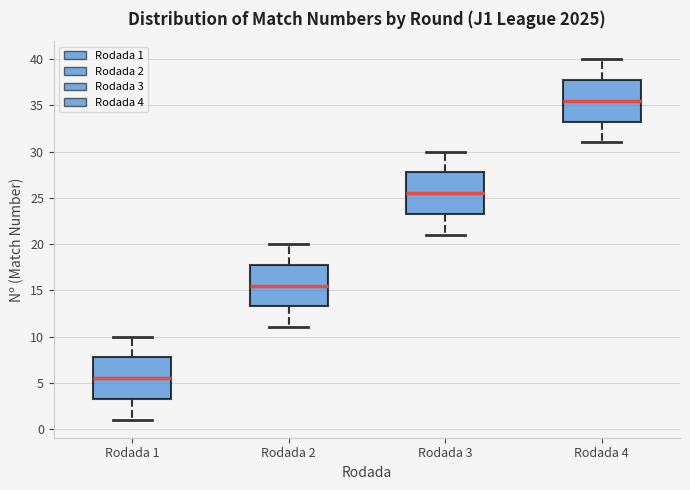

Reading left to right, transcribe this box plot: for each box, give where its median line is, the range the box spans, and where its two whiskers end, as read against the y-axis. The values are not printed on the chart, so give them approximately, as read against the axis.

Rodada 1: median 5.5, box 3.5 to 8.0, whiskers 1.0 to 10.0
Rodada 2: median 15.5, box 13.5 to 18.0, whiskers 11.0 to 20.0
Rodada 3: median 25.5, box 23.5 to 28.0, whiskers 21.0 to 30.0
Rodada 4: median 35.5, box 33.5 to 38.0, whiskers 31.0 to 40.0